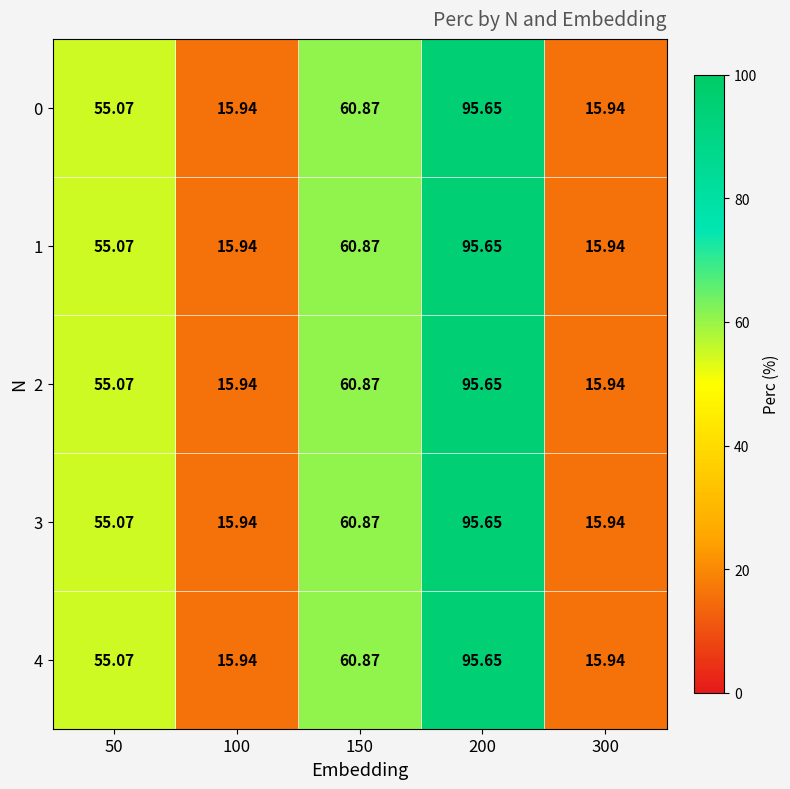

Is the value of 2 at 300 greater than the value of 1 at 150?

No